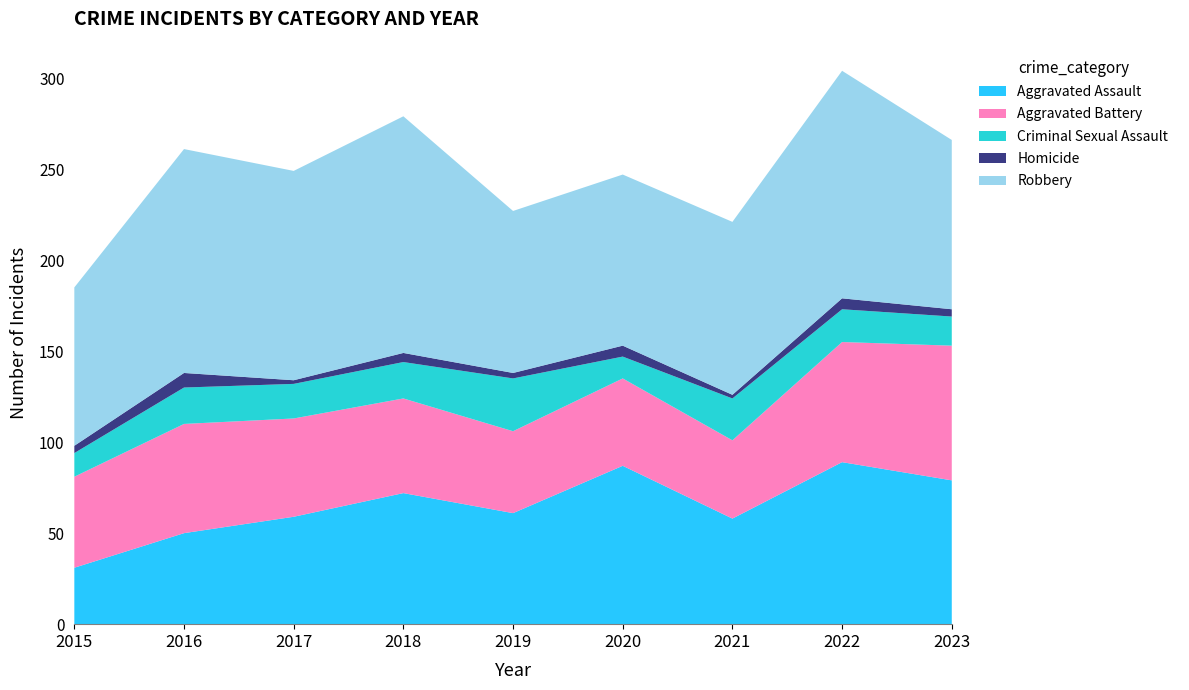

Reading left to right, extract all data points from this chart.

Aggravated Assault: 2015=31	2016=50	2017=59	2018=72	2019=61	2020=87	2021=58	2022=89	2023=79
Aggravated Battery: 2015=50	2016=60	2017=54	2018=52	2019=45	2020=48	2021=43	2022=66	2023=74
Criminal Sexual Assault: 2015=13	2016=20	2017=19	2018=20	2019=29	2020=12	2021=23	2022=18	2023=16
Homicide: 2015=4	2016=8	2017=2	2018=5	2019=3	2020=6	2021=2	2022=6	2023=4
Robbery: 2015=87	2016=123	2017=115	2018=130	2019=89	2020=94	2021=95	2022=125	2023=93